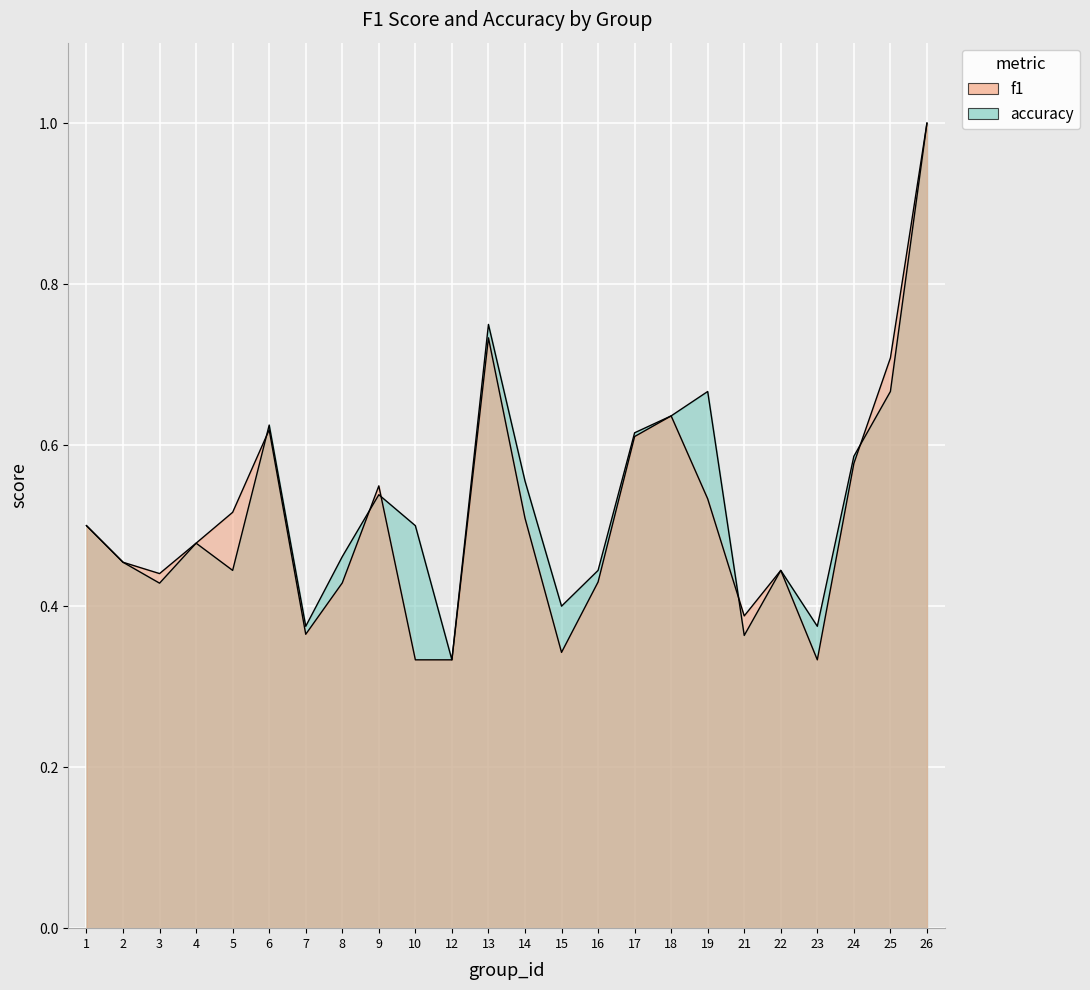

What is the greatest value displayed?

1.0